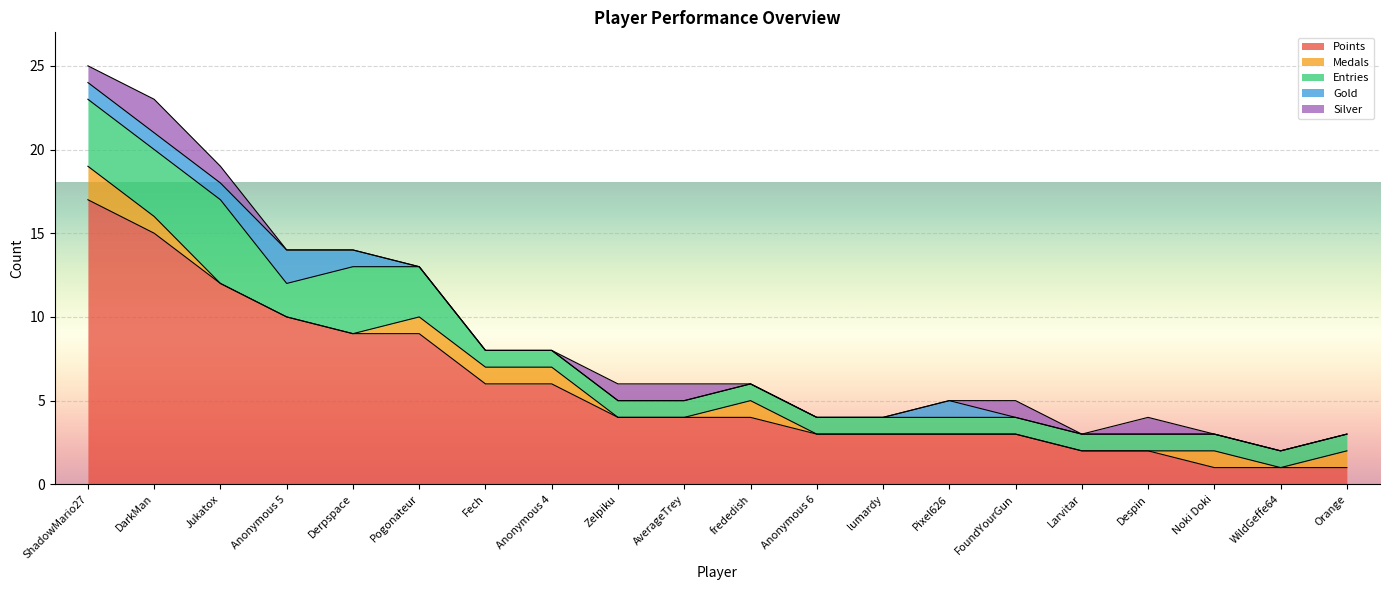

What is the difference between the Points values at DarkMan and Fech?

9